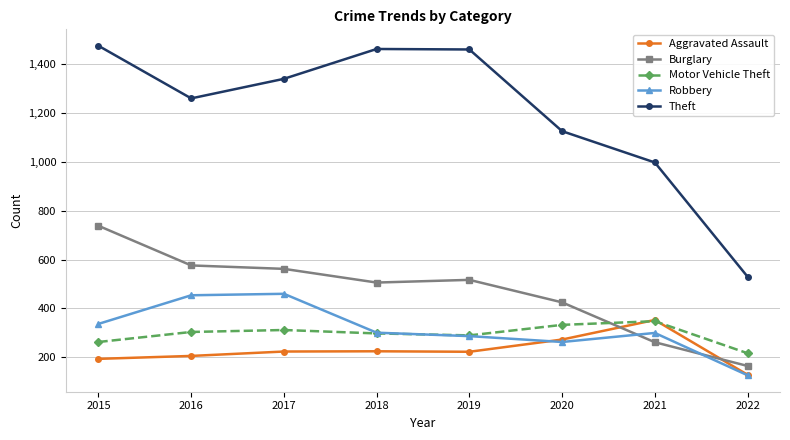

What is the sum of the Motor Vehicle Theft values at 2018 and 2020?

631